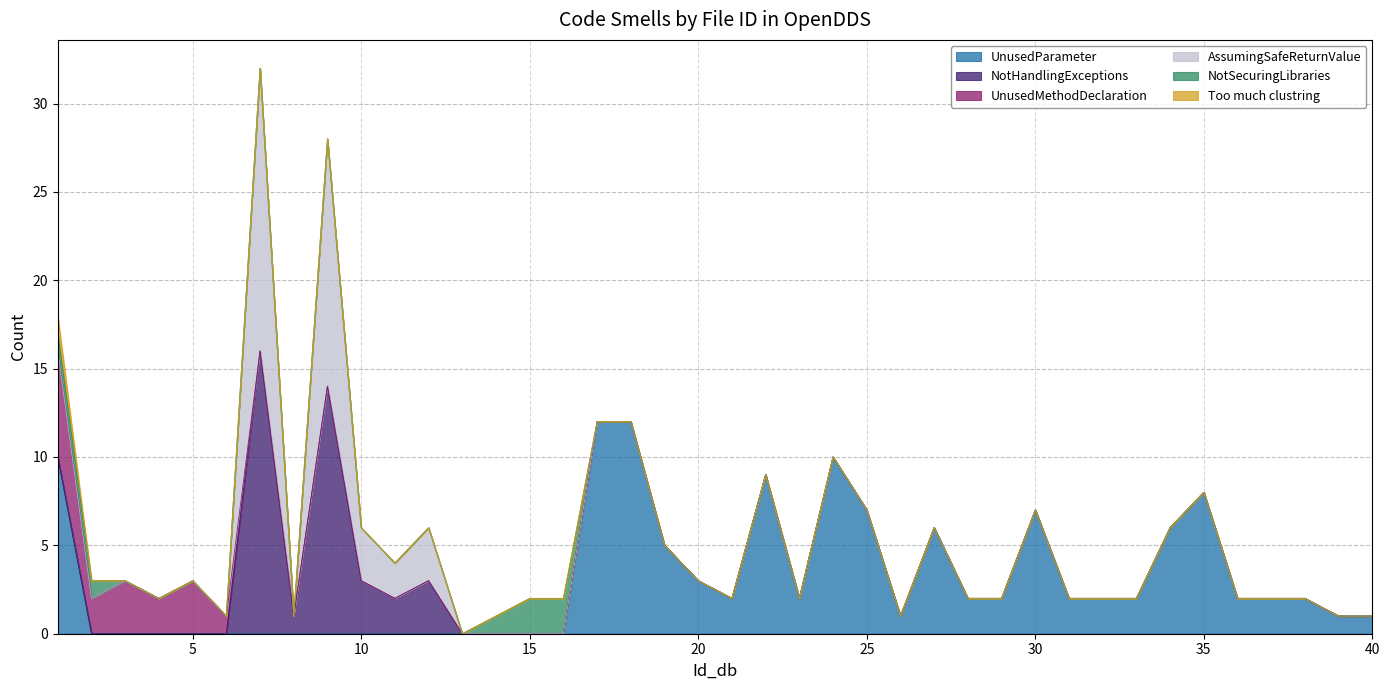

Which series changed the most between 31 and 33?

UnusedParameter